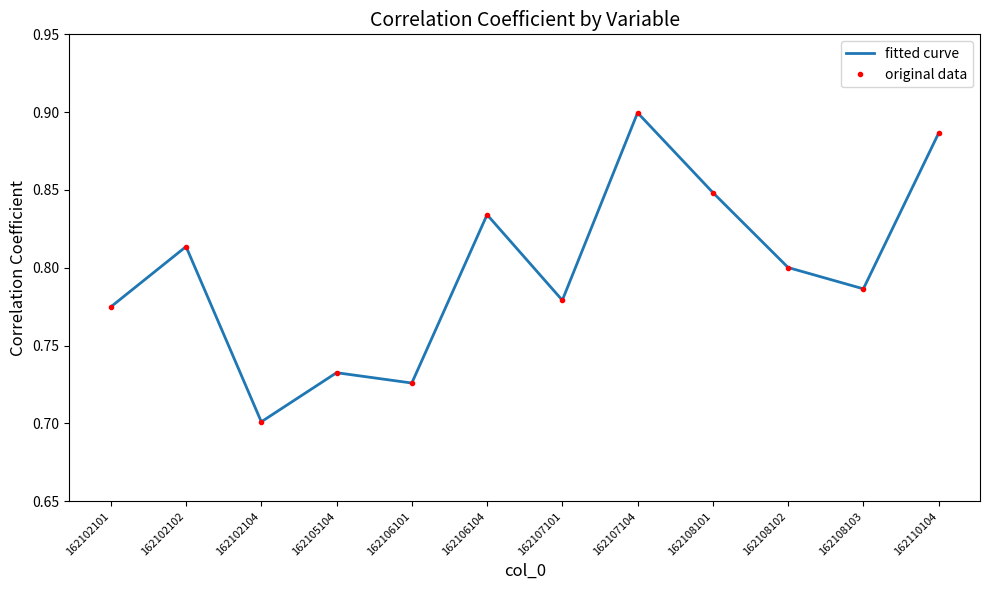

What are all the series names shown in the legend?

fitted curve, original data